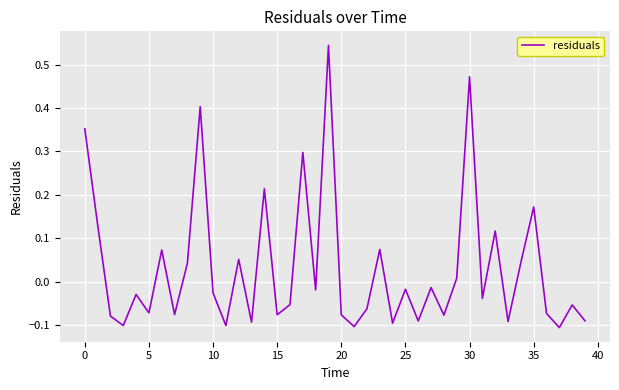

What is the difference between the maximum and minimum values?

0.6